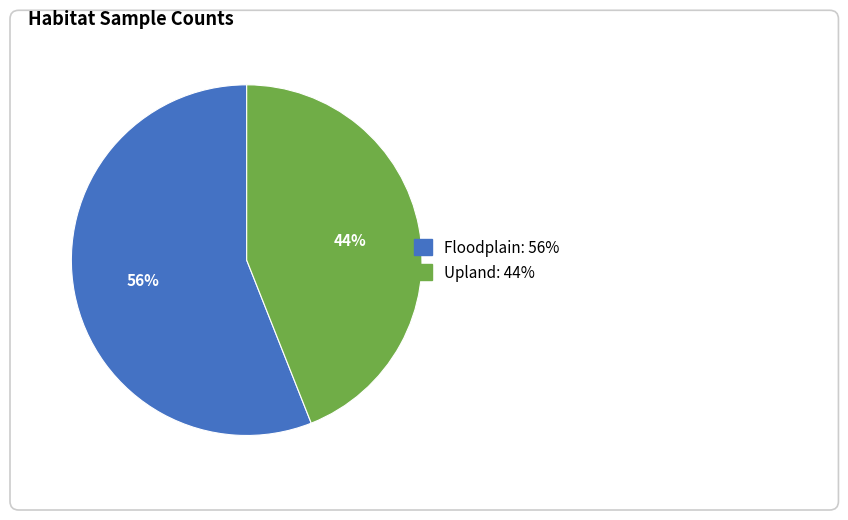

What percentage is the Floodplain slice, to the nearest percent?

56%